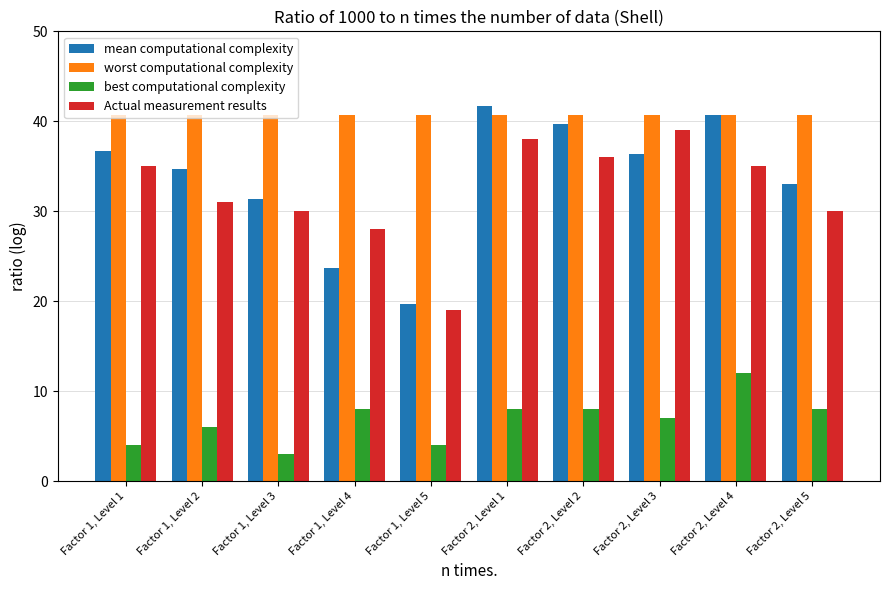

What is the value of the Actual measurement results bar at the 5th from the left?

19.0